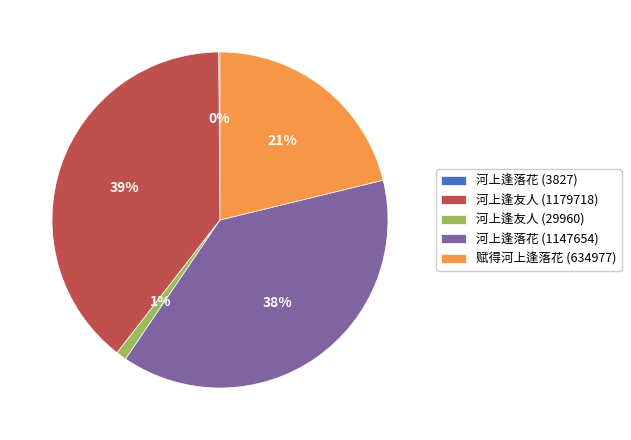

To the nearest percent, what is the difference between the largest and smallest slice percentages?

39%